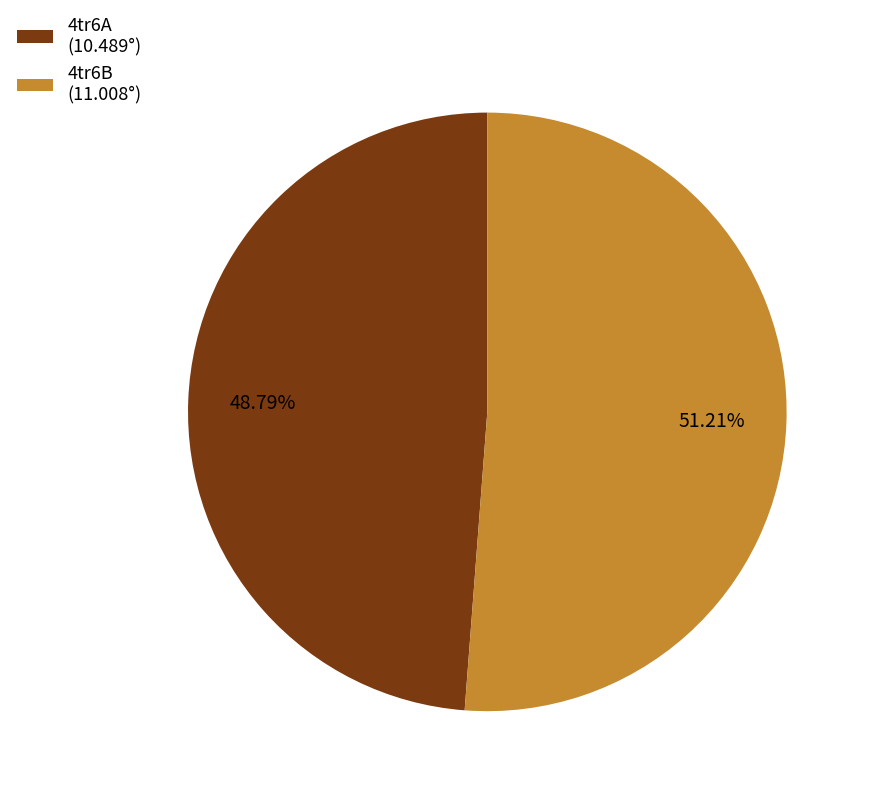

To the nearest percent, what is the average slice percentage?

50%